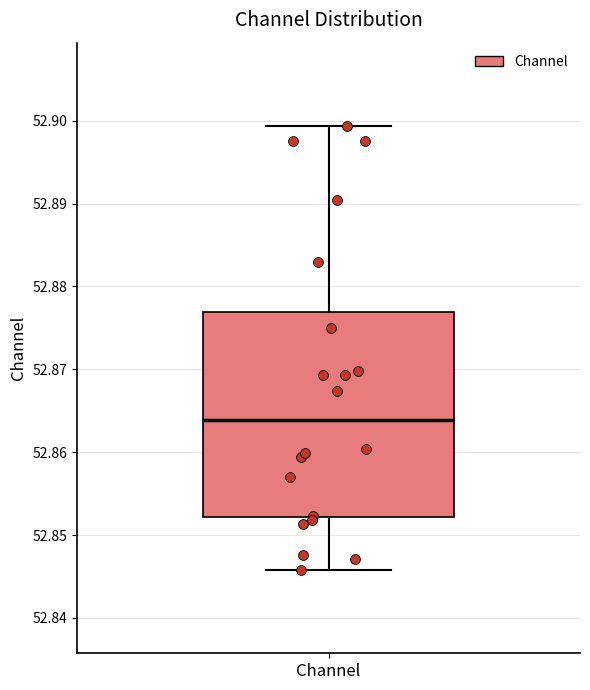

Transcribe this box plot: give where the median line is, the range the box spans, and where the two whiskers end, as read against the y-axis. The values are not printed on the chart, so give them approximately, as read against the axis.

median 52.864, box 52.852 to 52.877, whiskers 52.846 to 52.899